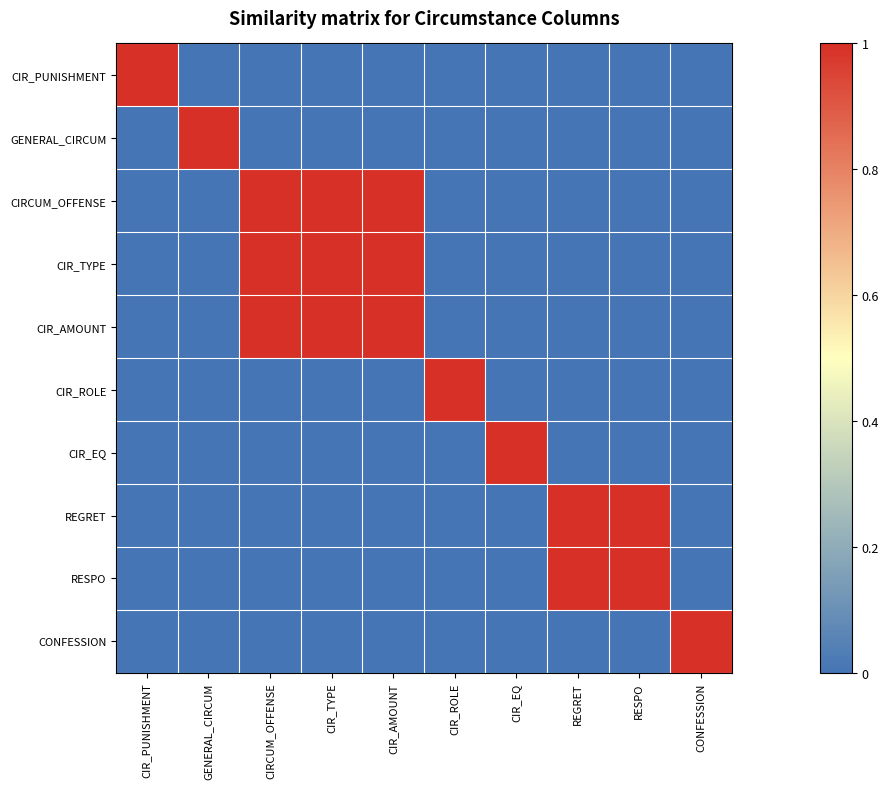

Which series has the widest spread of values?

CIR_PUNISHMENT